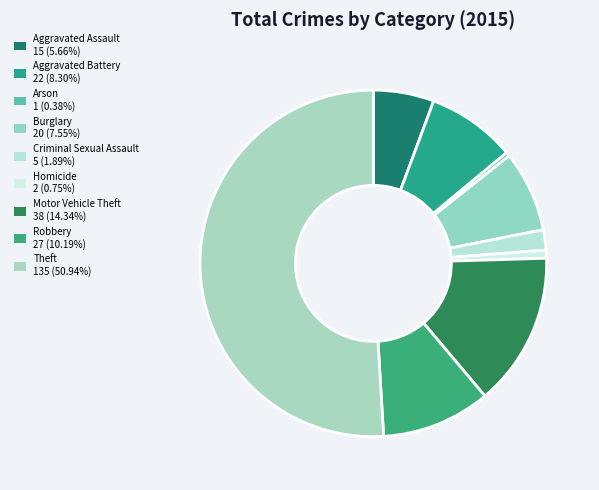

True or false: Arson accounts for 0% of the total.

True